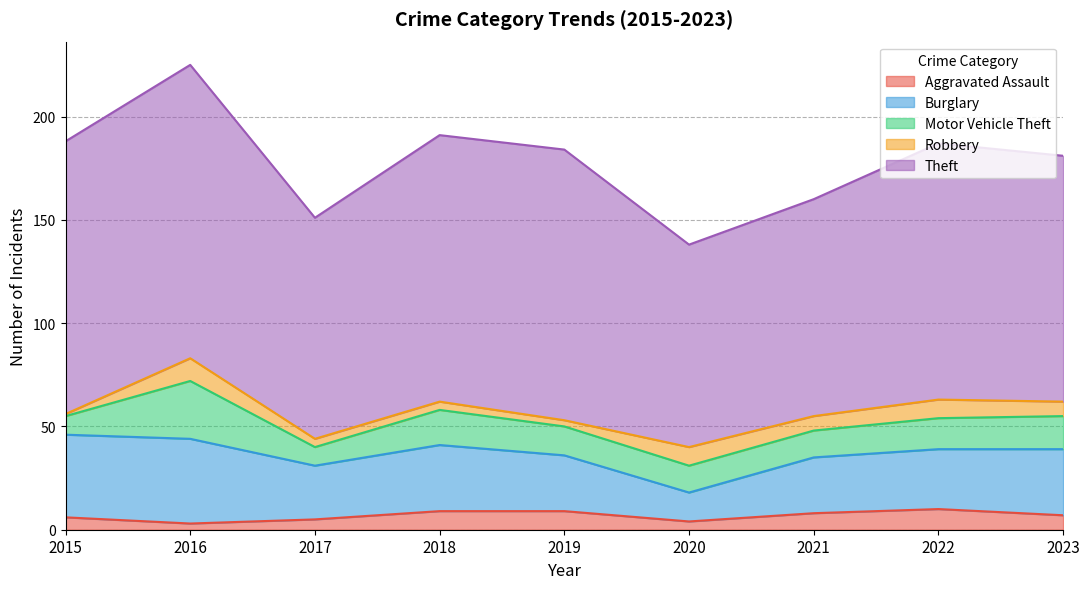

At how many categories does at least one series exceed 120?

5